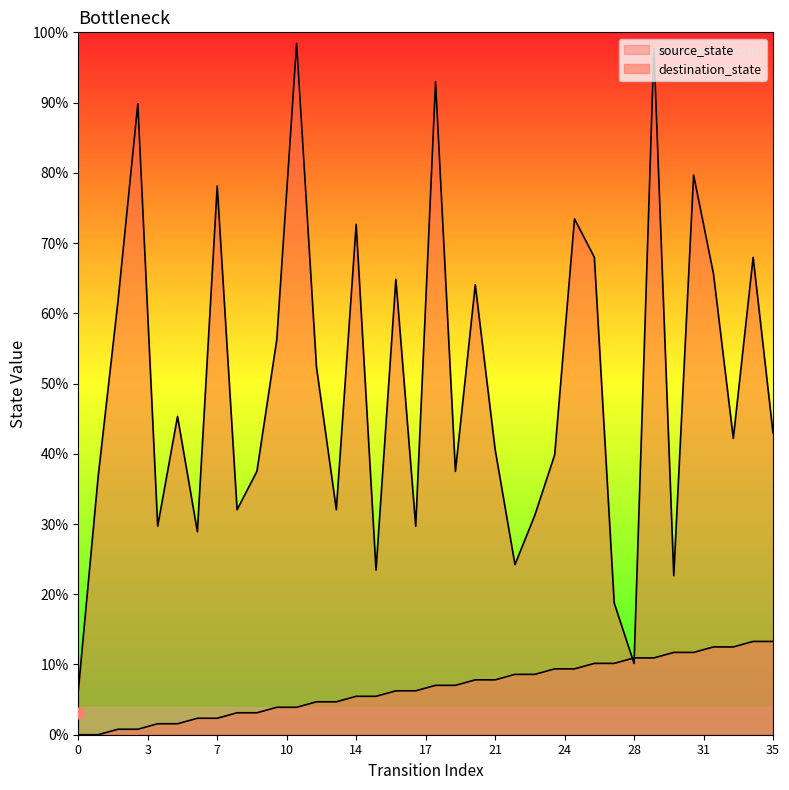

Which series reaches the minimum Y coordinate?

source_state